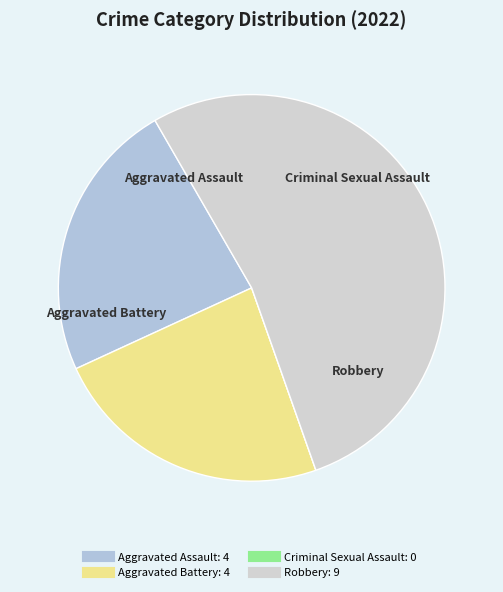

Does Aggravated Battery represent more than half of the total?

No